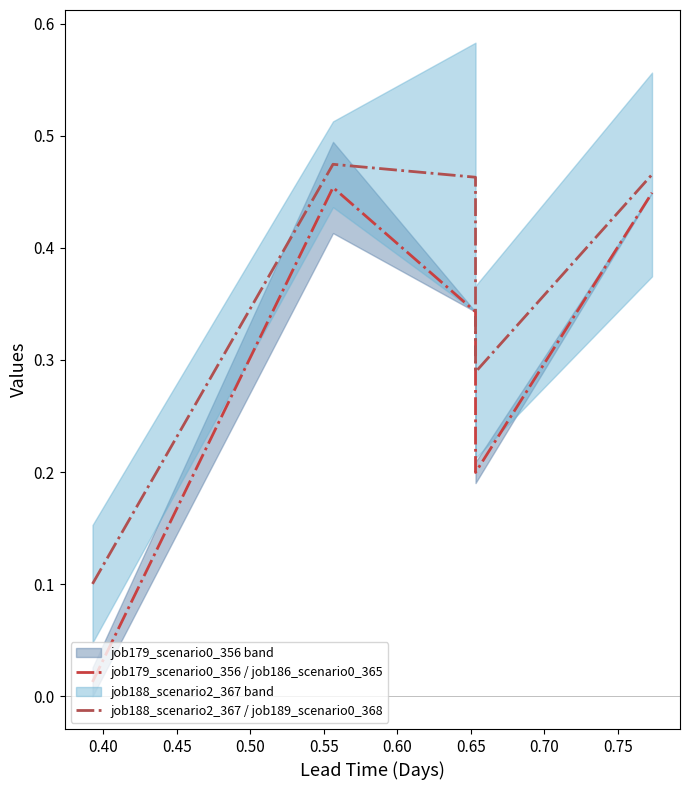

Reading left to right, list all the values displayed in this chart.

job179_scenario0_356 / job186_scenario0_365: 0.0	0.5	0.3	0.2	0.4
job188_scenario2_367 / job189_scenario0_368: 0.1	0.5	0.5	0.3	0.5